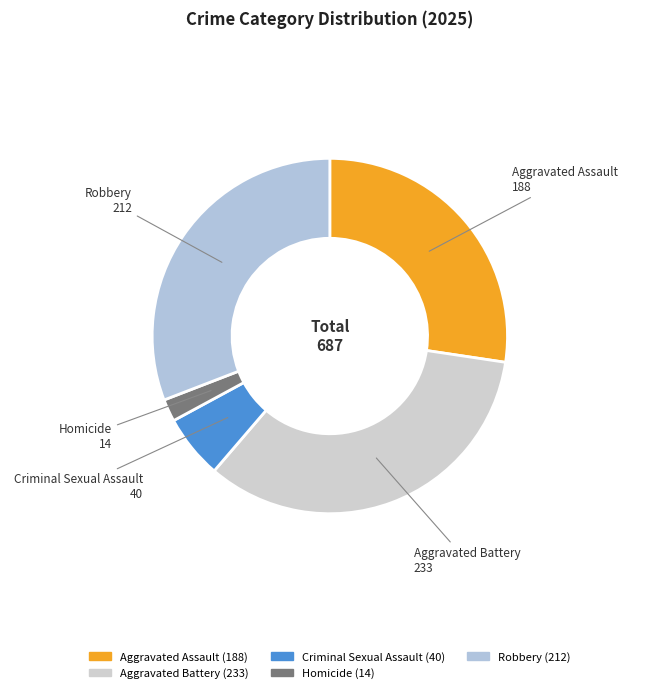

Do Robbery and Aggravated Assault together represent more than half of the pie?

Yes